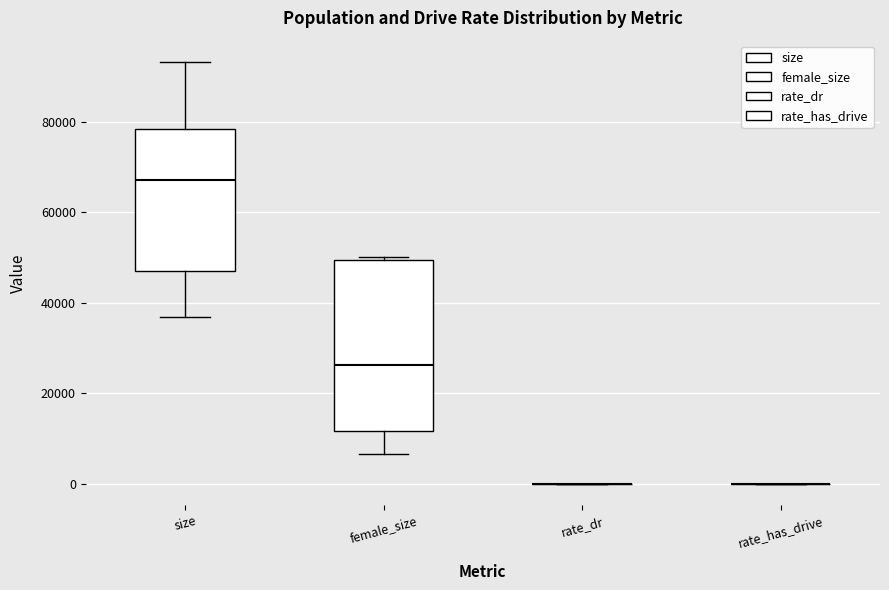

Reading left to right, transcribe this box plot: for each box, give where its median line is, the range the box spans, and where its two whiskers end, as read against the y-axis. The values are not printed on the chart, so give them approximately, as read against the axis.

size: median 68000, box 48000 to 78000, whiskers 36000 to 94000
female_size: median 26000, box 12000 to 50000, whiskers 6000 to 50000 (just above the box's upper edge)
rate_dr: box collapsed to a line at 0, whiskers 0 to 0
rate_has_drive: box collapsed to a line at 0, whiskers 0 to 0